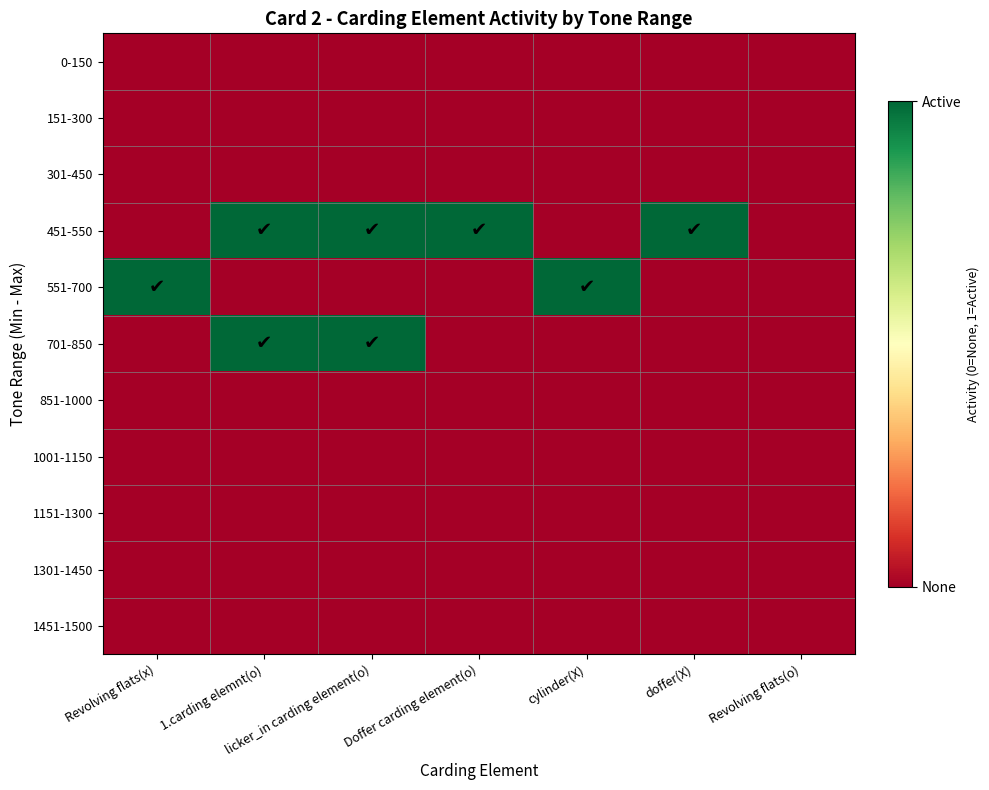

Reading left to right, extract all data points from this chart.

0-150: Revolving flats(x)=0	1.carding elemnt(o)=0	licker_in carding element(o)=0	Doffer carding element(o)=0	cylinder(X)=0	doffer(X)=0	Revolving flats(o)=0
151-300: Revolving flats(x)=0	1.carding elemnt(o)=0	licker_in carding element(o)=0	Doffer carding element(o)=0	cylinder(X)=0	doffer(X)=0	Revolving flats(o)=0
301-450: Revolving flats(x)=0	1.carding elemnt(o)=0	licker_in carding element(o)=0	Doffer carding element(o)=0	cylinder(X)=0	doffer(X)=0	Revolving flats(o)=0
451-550: Revolving flats(x)=0	1.carding elemnt(o)=1	licker_in carding element(o)=1	Doffer carding element(o)=1	cylinder(X)=0	doffer(X)=1	Revolving flats(o)=0
551-700: Revolving flats(x)=1	1.carding elemnt(o)=0	licker_in carding element(o)=0	Doffer carding element(o)=0	cylinder(X)=1	doffer(X)=0	Revolving flats(o)=0
701-850: Revolving flats(x)=0	1.carding elemnt(o)=1	licker_in carding element(o)=1	Doffer carding element(o)=0	cylinder(X)=0	doffer(X)=0	Revolving flats(o)=0
851-1000: Revolving flats(x)=0	1.carding elemnt(o)=0	licker_in carding element(o)=0	Doffer carding element(o)=0	cylinder(X)=0	doffer(X)=0	Revolving flats(o)=0
1001-1150: Revolving flats(x)=0	1.carding elemnt(o)=0	licker_in carding element(o)=0	Doffer carding element(o)=0	cylinder(X)=0	doffer(X)=0	Revolving flats(o)=0
1151-1300: Revolving flats(x)=0	1.carding elemnt(o)=0	licker_in carding element(o)=0	Doffer carding element(o)=0	cylinder(X)=0	doffer(X)=0	Revolving flats(o)=0
1301-1450: Revolving flats(x)=0	1.carding elemnt(o)=0	licker_in carding element(o)=0	Doffer carding element(o)=0	cylinder(X)=0	doffer(X)=0	Revolving flats(o)=0
1451-1500: Revolving flats(x)=0	1.carding elemnt(o)=0	licker_in carding element(o)=0	Doffer carding element(o)=0	cylinder(X)=0	doffer(X)=0	Revolving flats(o)=0